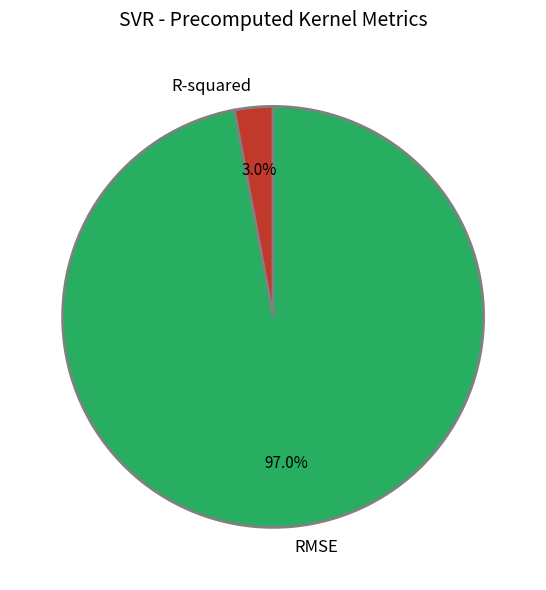

What is the majority slice?

RMSE